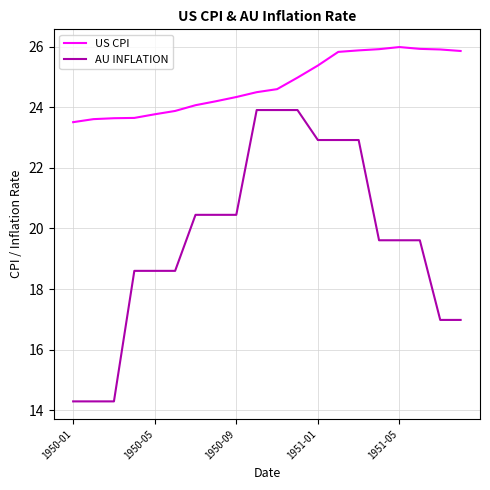

Rank the series by their average value, from lowest to highest.

AU INFLATION, US CPI